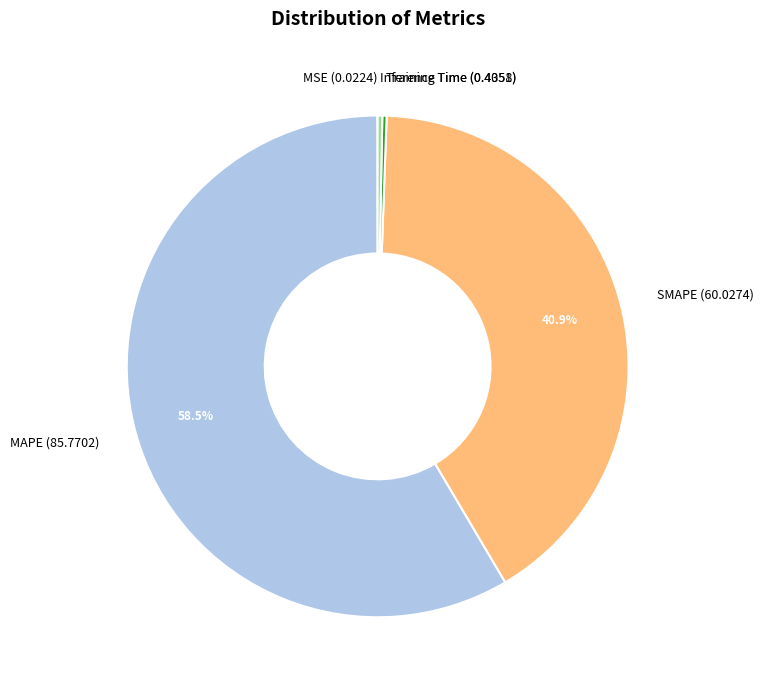

Which has a higher value, MAPE (85.7702) or SMAPE (60.0274)?

MAPE (85.7702)